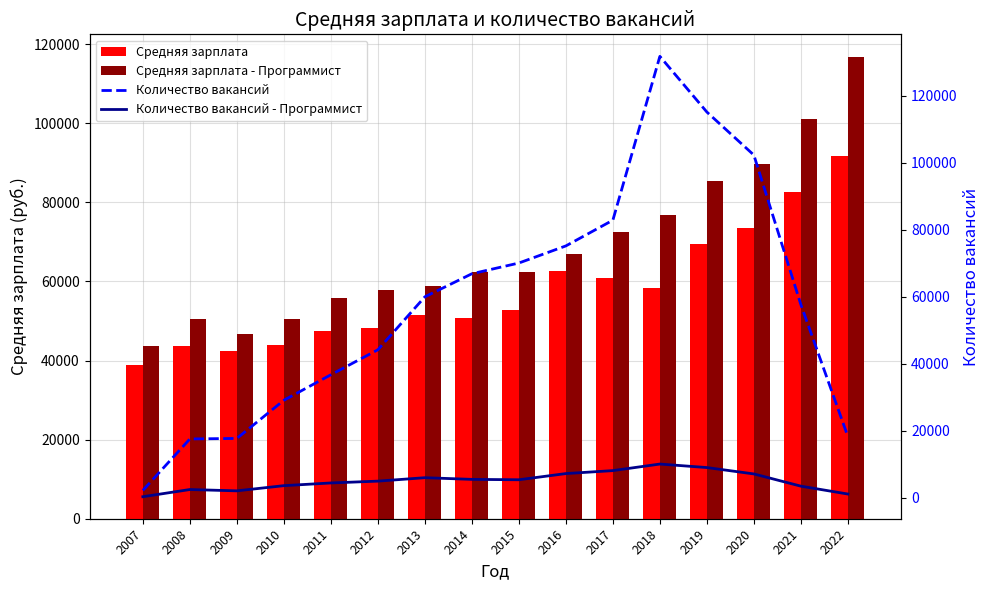

What is the sum of the Средняя зарплата - Программист values at 2014 and 2011?

118154